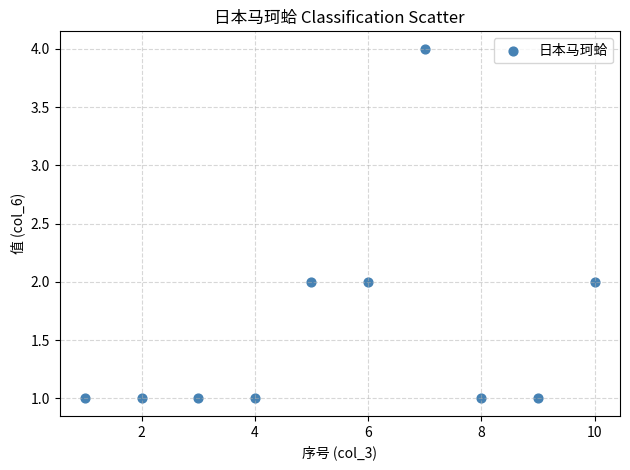

What is the average X value?

6